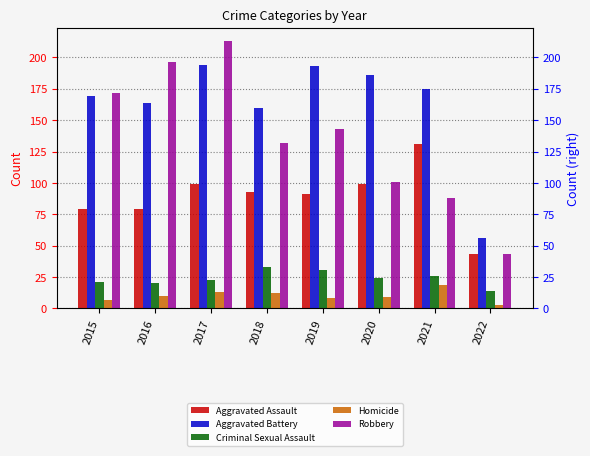

Is the value of Criminal Sexual Assault at 2018 greater than the value of Homicide at 2021?

Yes